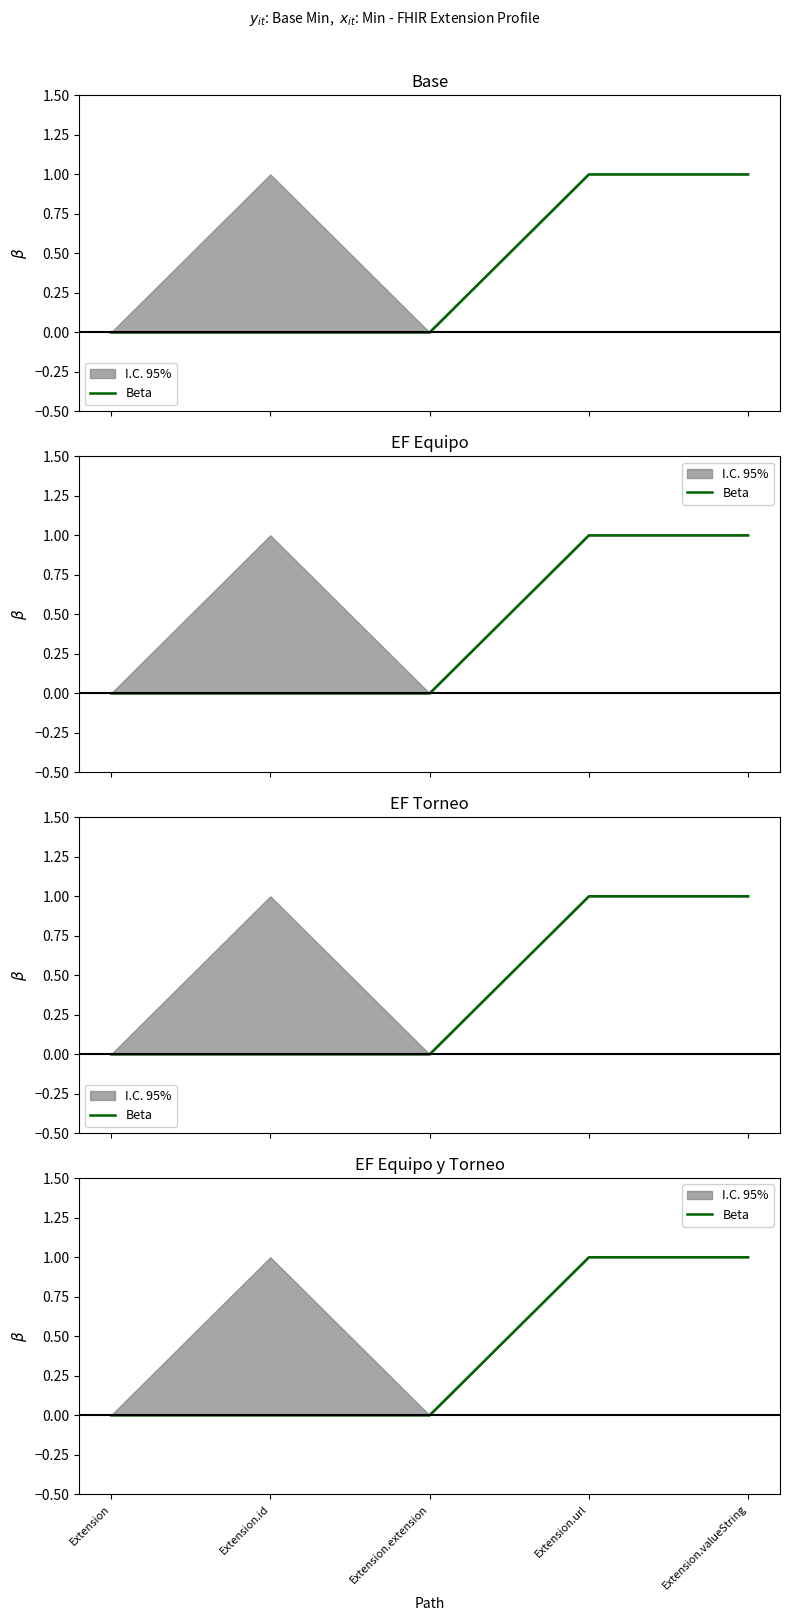

How many lines are shown in the chart?

1